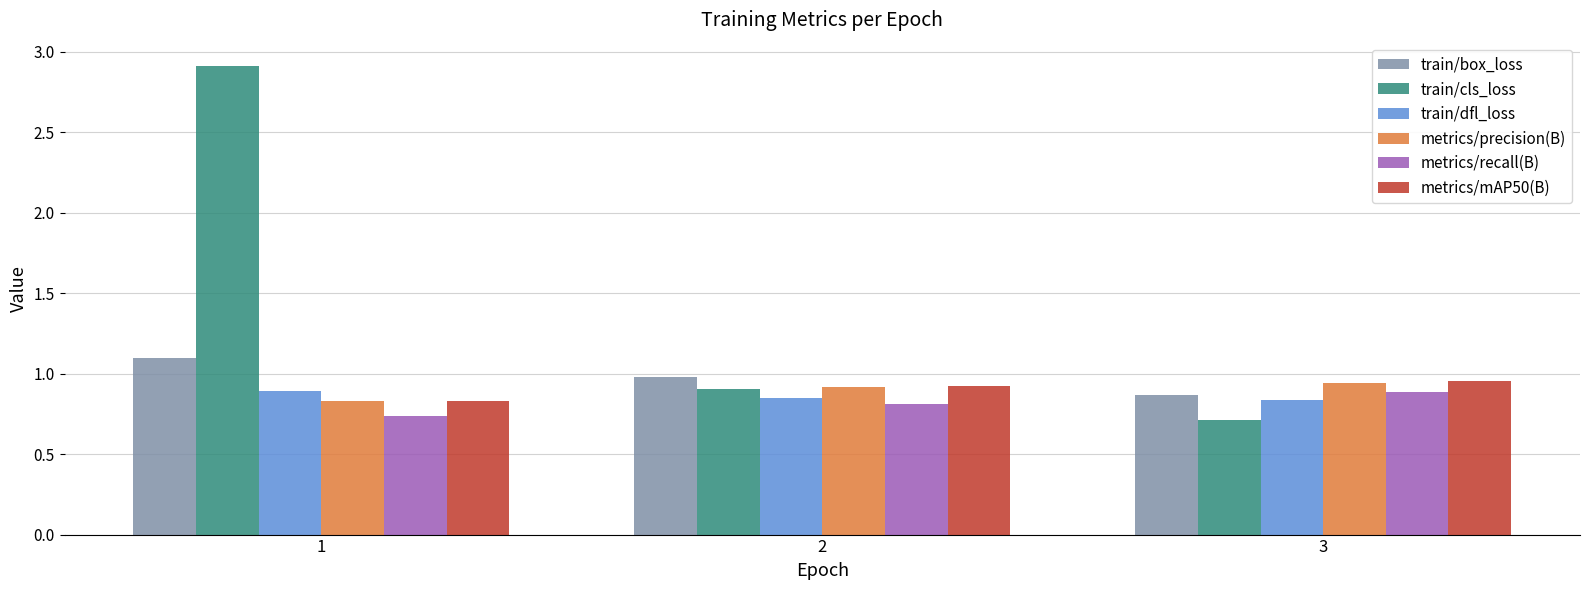

Between 1 and 3, which series saw the biggest shift?

train/cls_loss